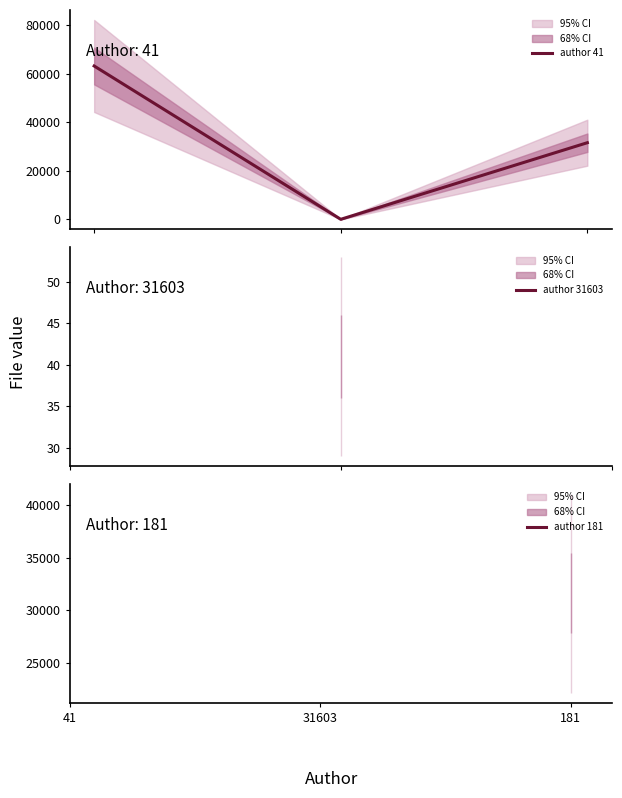

List the labels in order of value, smallest first.

31603, 181, 41